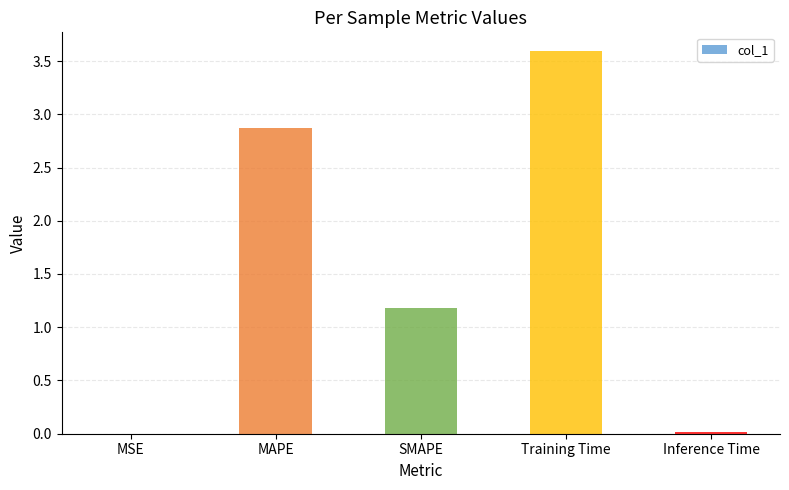

What is the greatest value displayed?

3.6